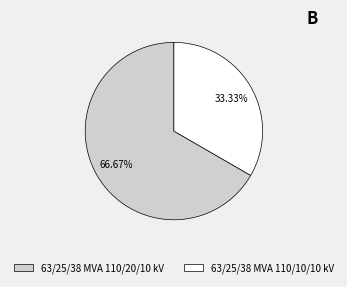

True or false: 63/25/38 MVA 110/20/10 kV accounts for 67% of the total.

True